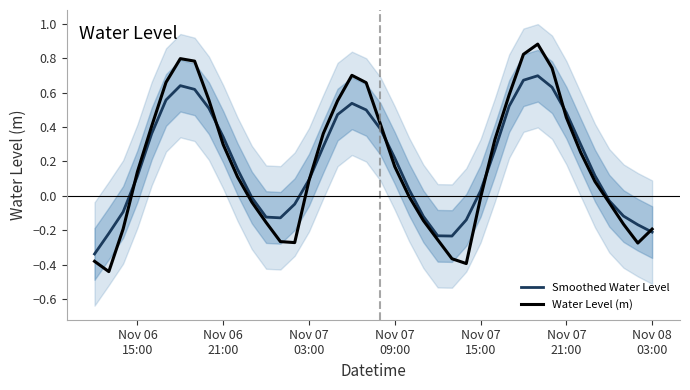

Reading left to right, what are all the values shown in this chart?

Smoothed Water Level: -0.3	-0.2	-0.1	0.1	0.4	0.6	0.6	0.6	0.5	0.3	0.2	-0.0	-0.1	-0.1	-0.0	0.1	0.3	0.5	0.5	0.5	0.4	0.2	0.0	-0.1	-0.2	-0.2	-0.1	0.0	0.3	0.5	0.7	0.7	0.6	0.5	0.3	0.1	-0.0	-0.1	-0.2	-0.2
Water Level (m): -0.4	-0.4	-0.2	0.1	0.4	0.7	0.8	0.8	0.6	0.3	0.1	-0.0	-0.2	-0.3	-0.3	0.1	0.4	0.6	0.7	0.7	0.4	0.2	-0.0	-0.1	-0.3	-0.4	-0.4	-0.0	0.3	0.6	0.8	0.9	0.7	0.5	0.3	0.1	-0.0	-0.2	-0.3	-0.2